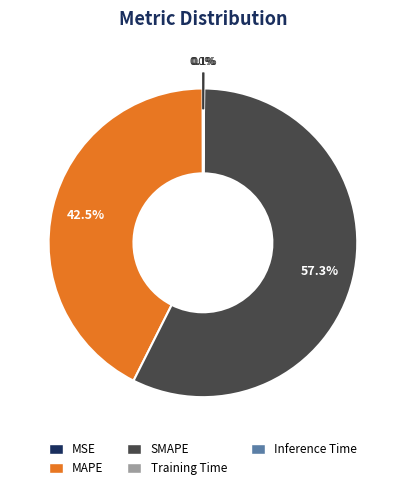

What is the largest slice in the pie chart?

SMAPE